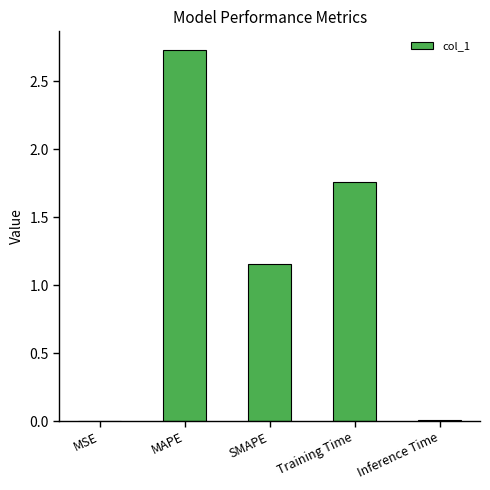

What is the sum of all values?

5.6